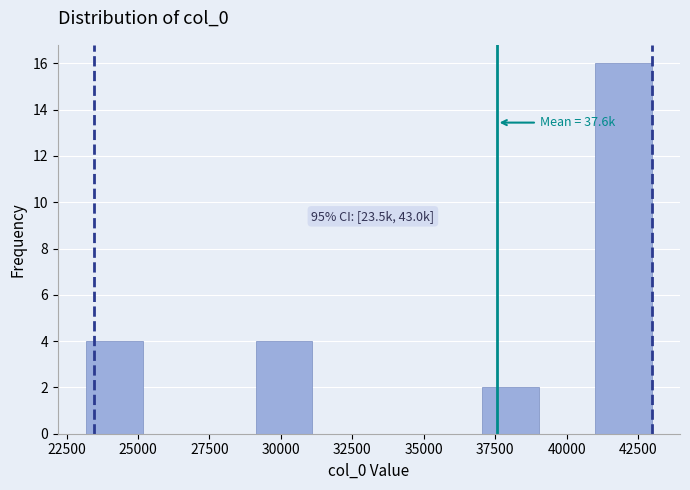

Read against the x-axis, roughly where is the centre of the tallest bar?

42000